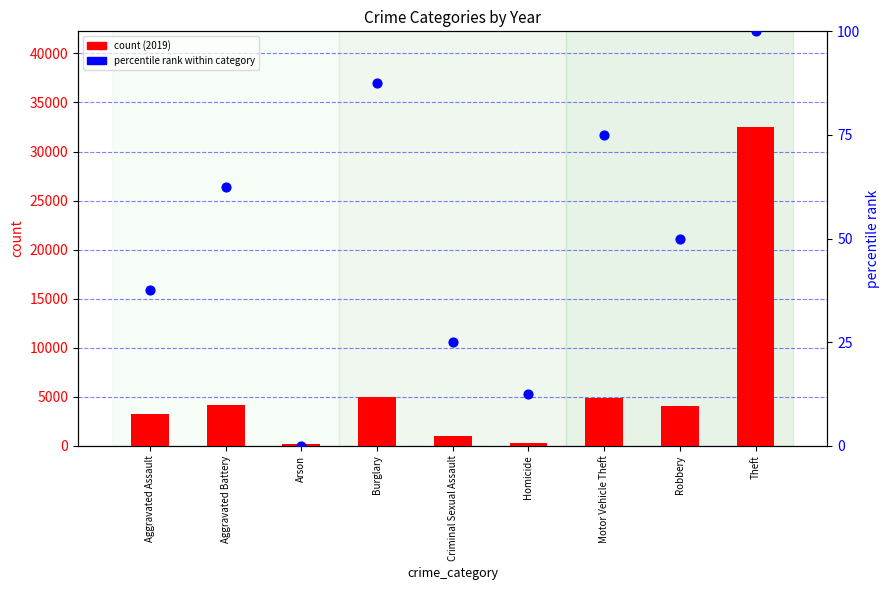

At how many categories does at least one series exceed 9340?

1